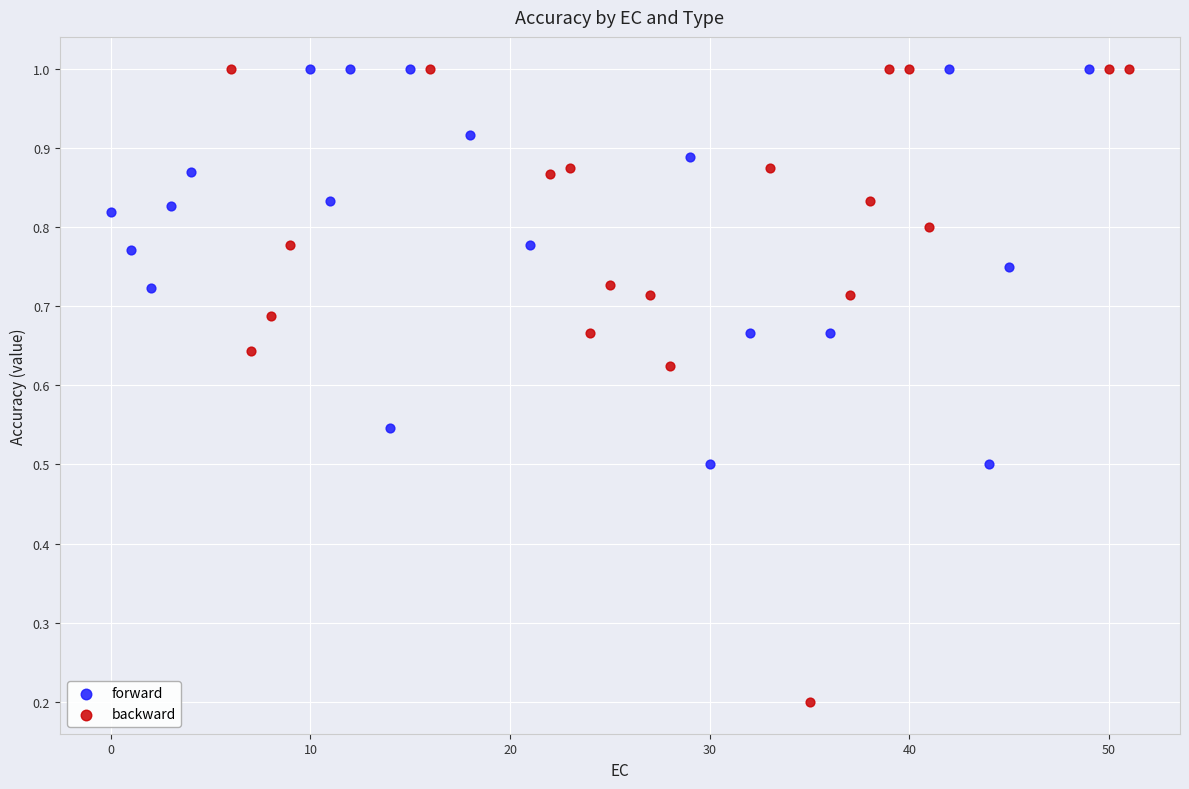

Which series contains the lowest Y value?

backward